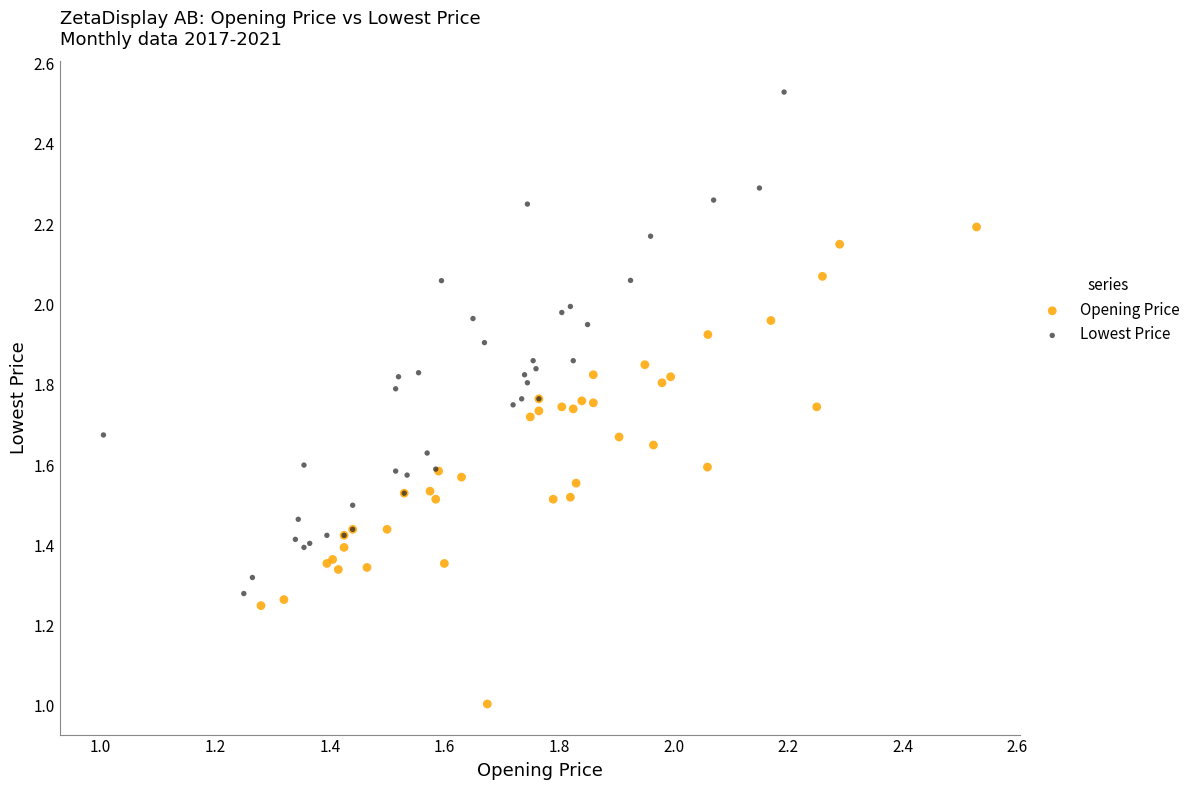

Which series contains the lowest Y value?

Opening Price